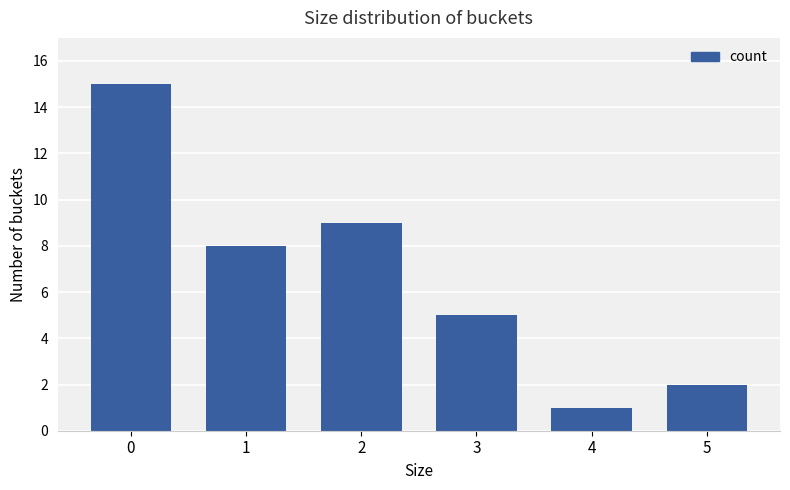

Reading right to left, transcribe all the data shown in this chart.

5=2	4=1	3=5	2=9	1=8	0=15